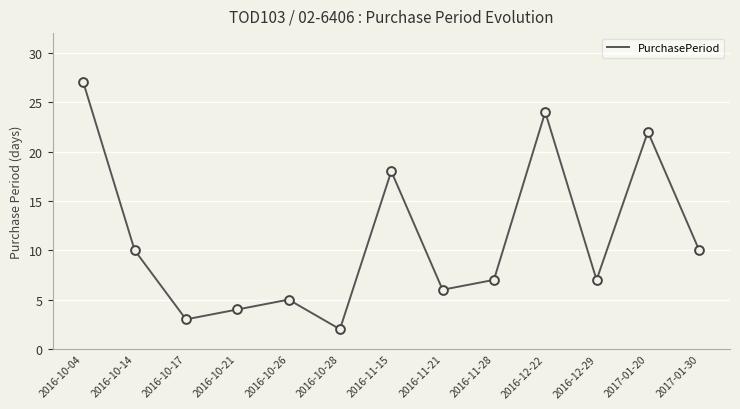

Between 2016-11-28 and 2017-01-30, which is larger?

2017-01-30